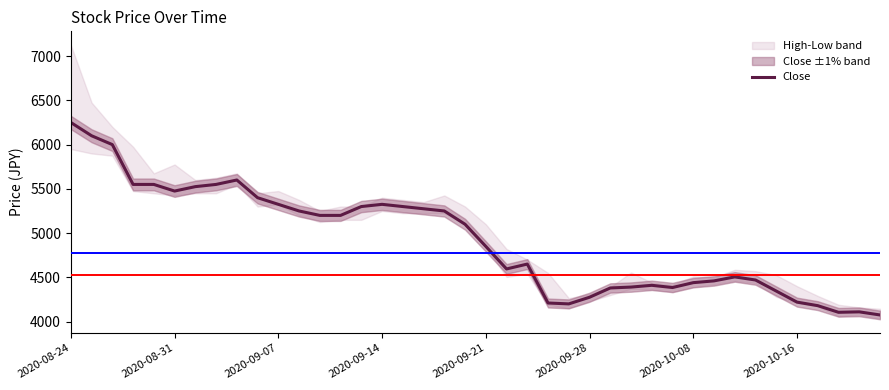

What is the minimum value for Close?

4075